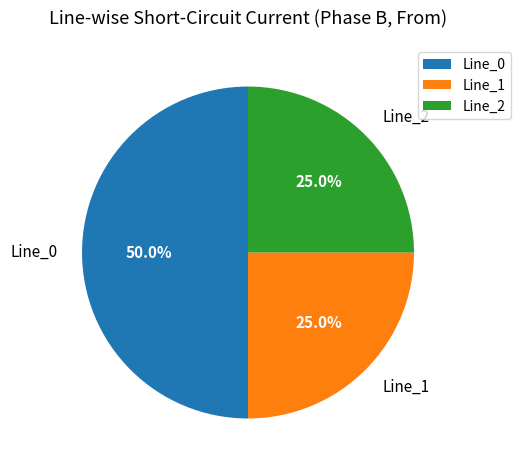

How many slices are in this pie chart?

3